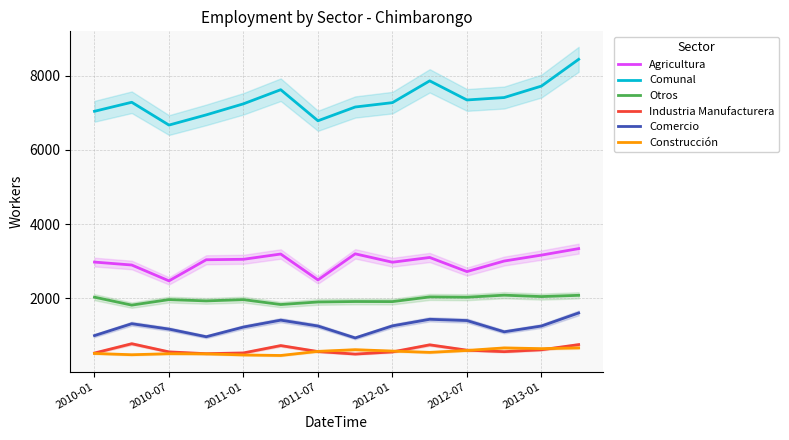

The value of Comunal at 2010-01 is 12459. True or false?

False